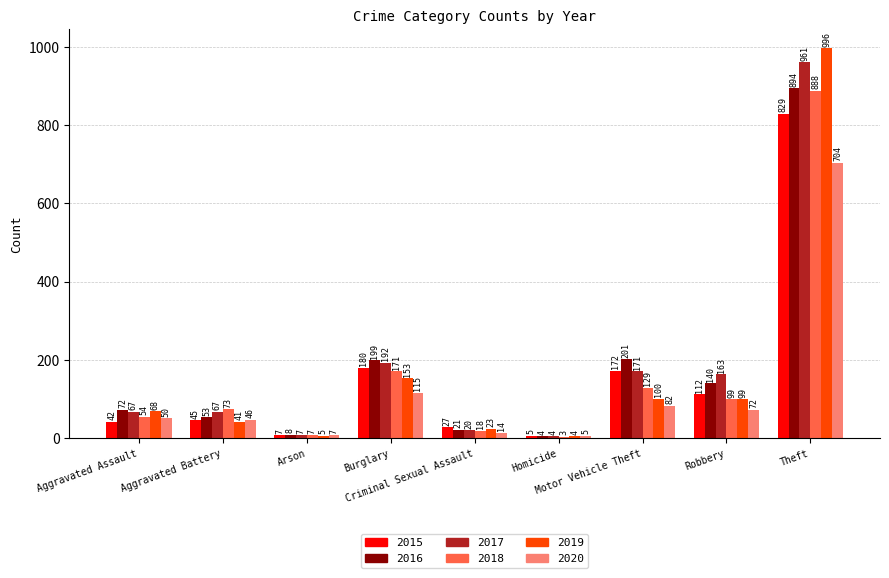

Which series has the largest total across all categories?

2017